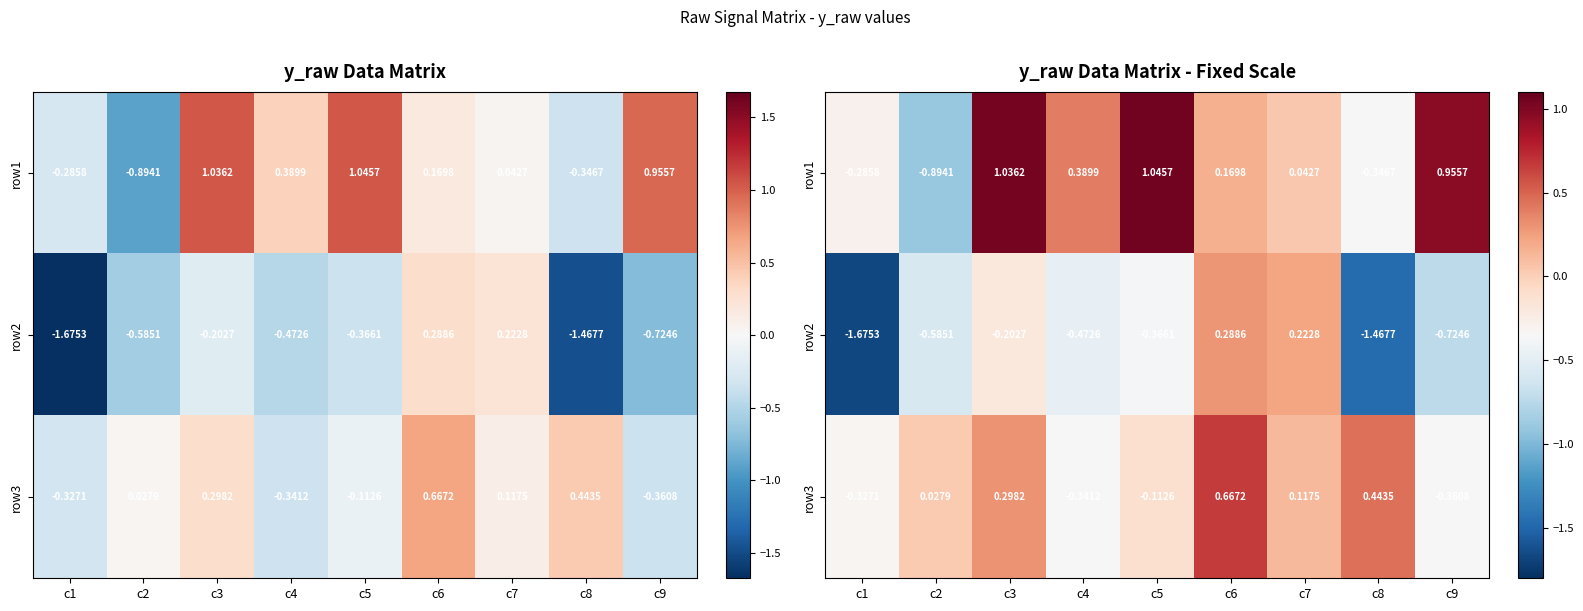

Is it true that row3 equals -0.3 at c4?

True